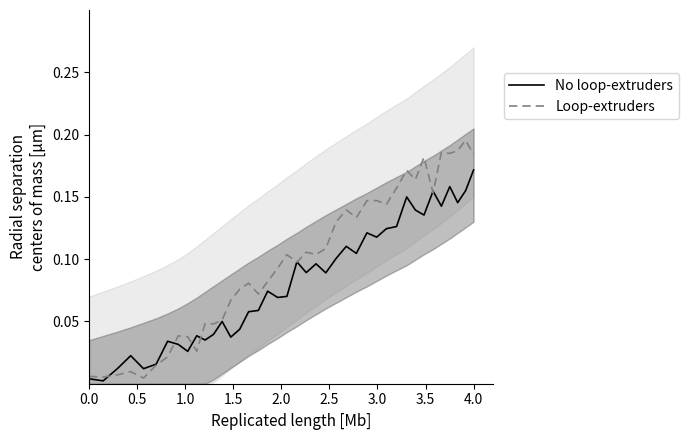

Between which two adjacent categories do No loop-extruders and Loop-extruders first intersect?

0.5 and 1.0